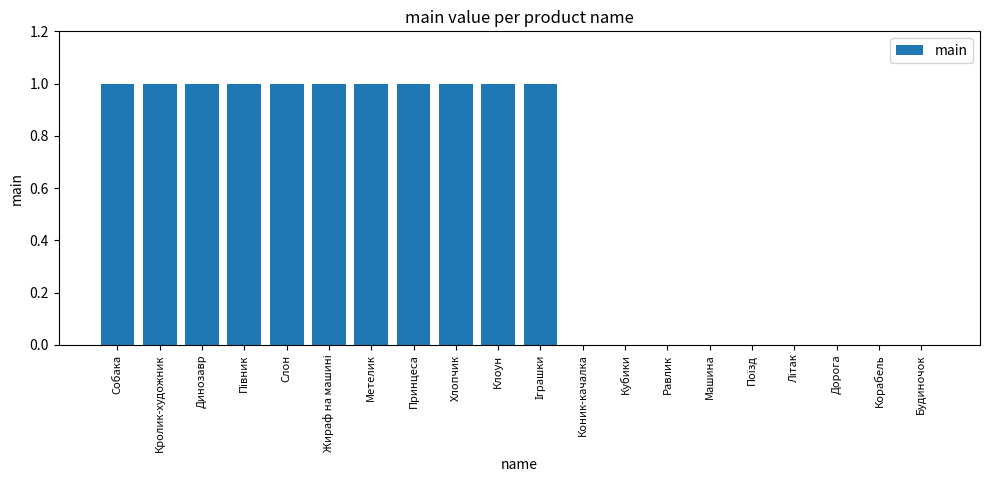

The value at Хлопчик is 2. True or false?

False